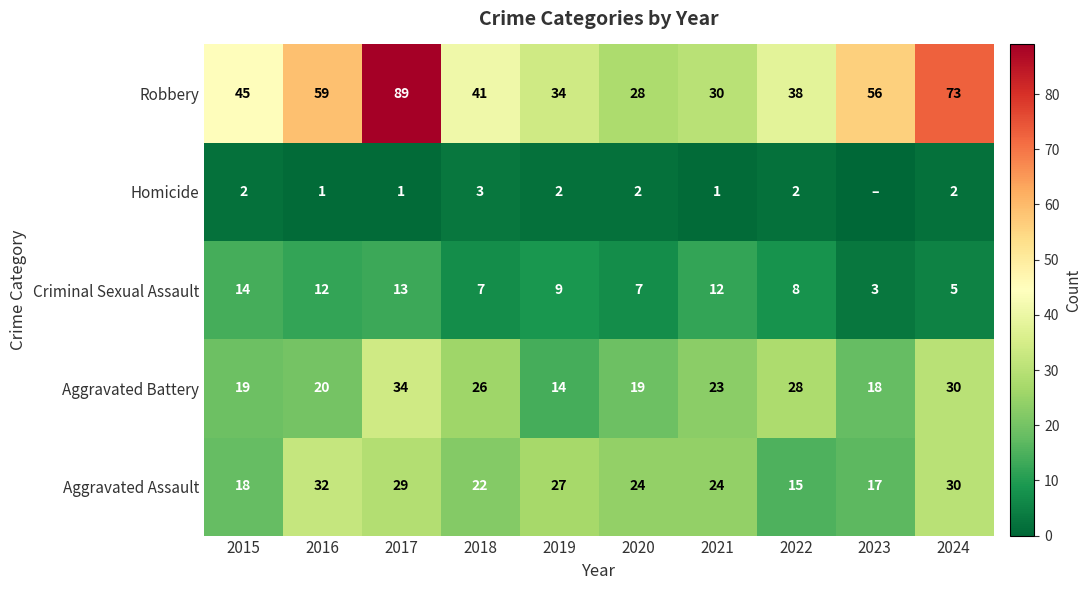

Is the value of Homicide at 2021 greater than the value of Robbery at 2024?

No